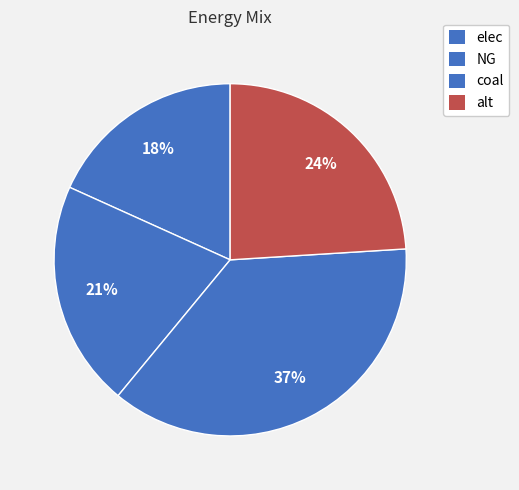

Count the number of slices in the pie.

4